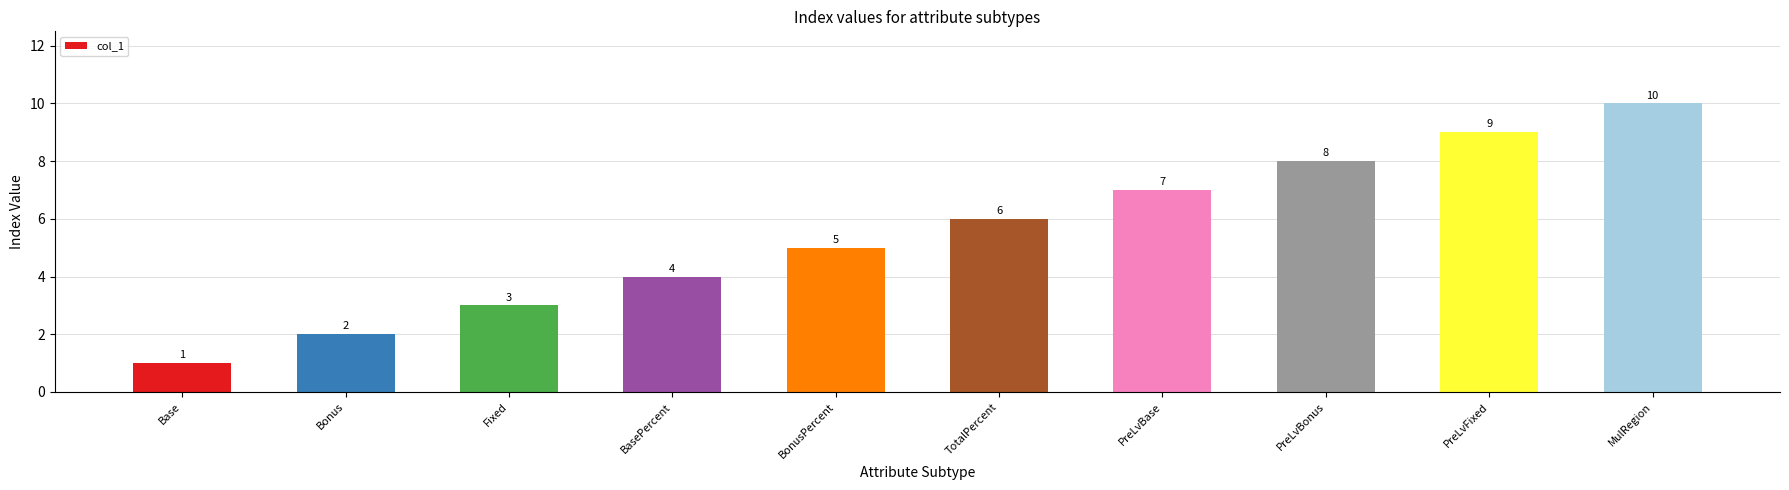

What is the average value?

6